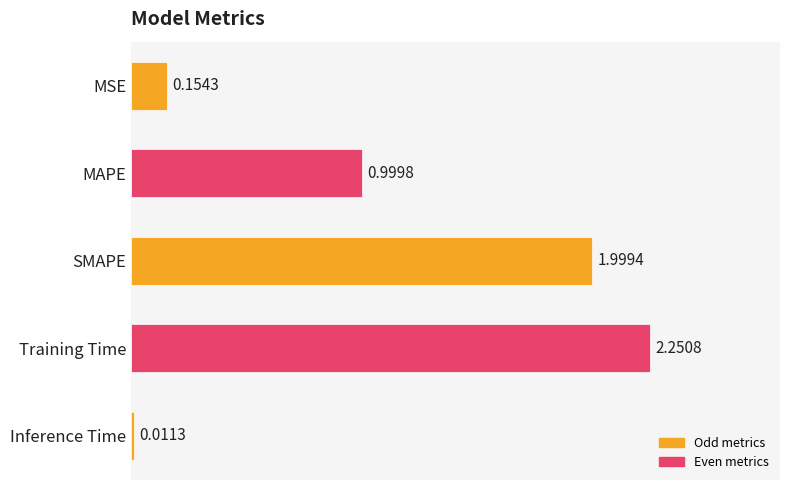

At which category does the chart reach its peak across all series?

Training Time